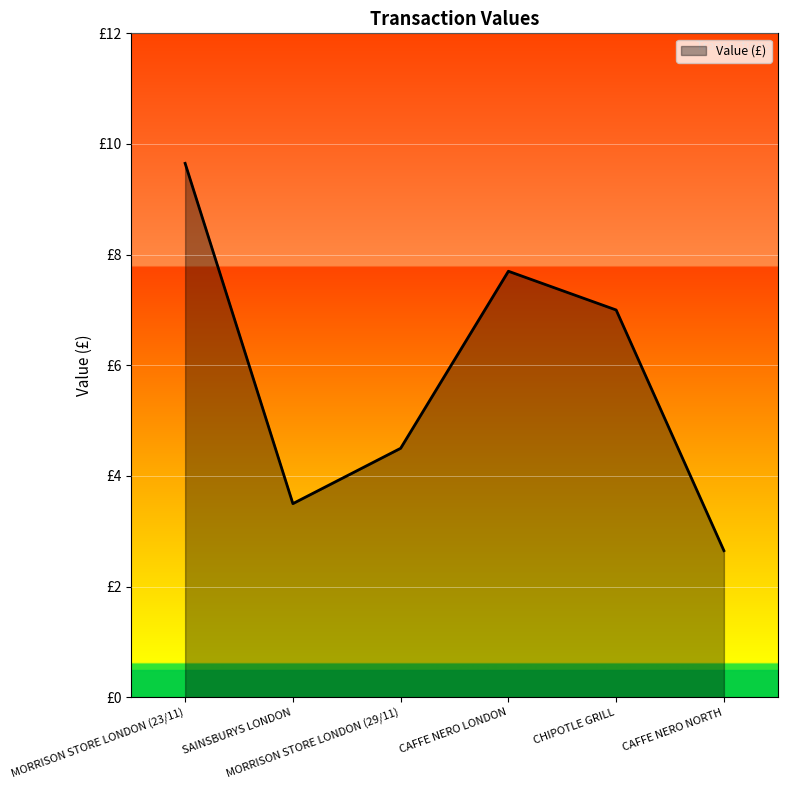

Is it true that the value at CAFFE NERO LONDON is 7.7?

True